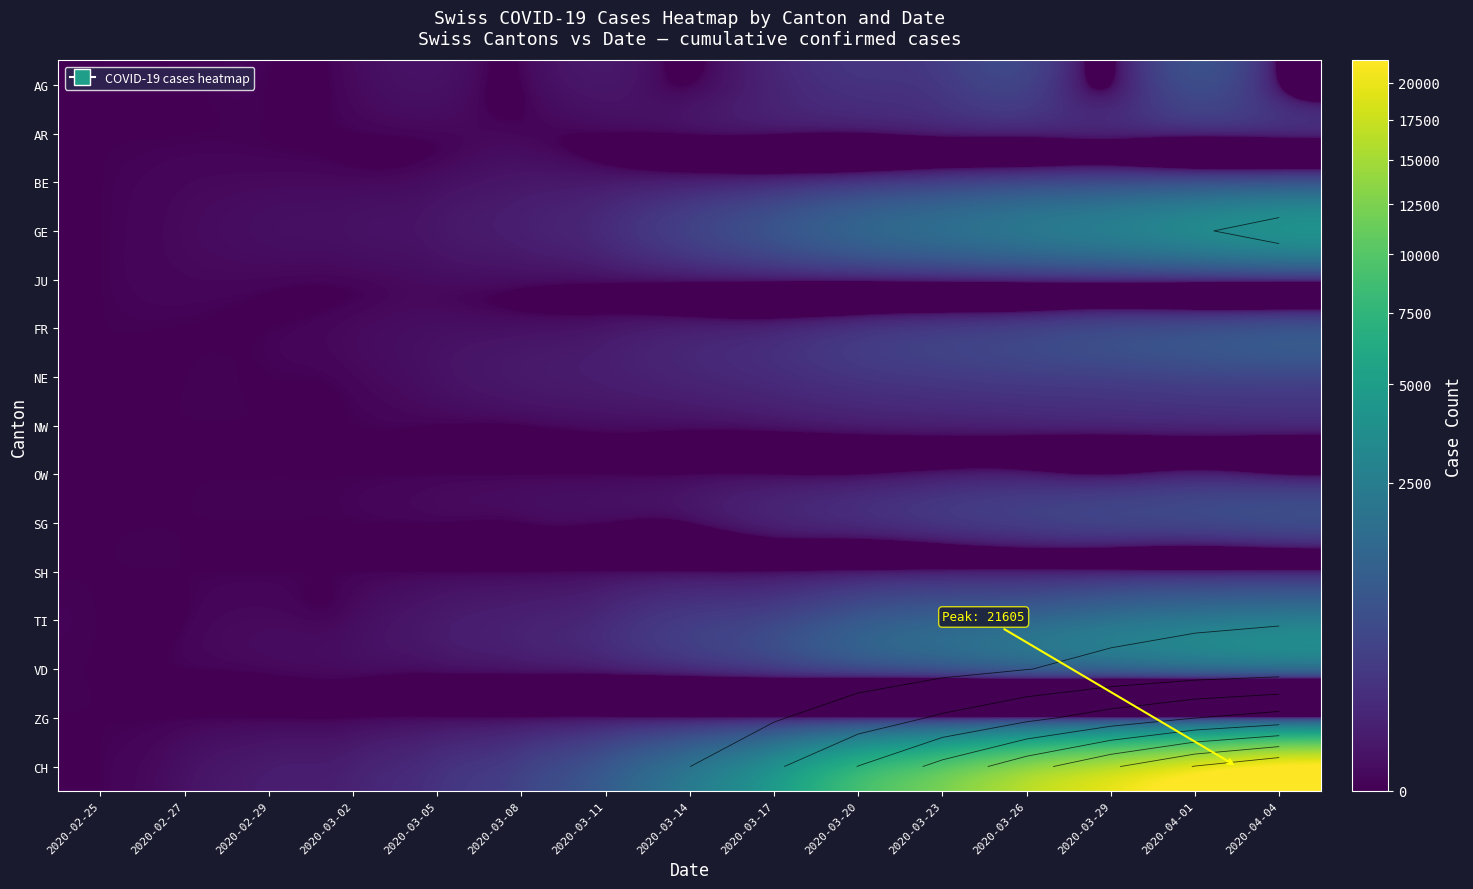

What is the difference between the ZG values at 2020-04-04 and 2020-02-25?

146